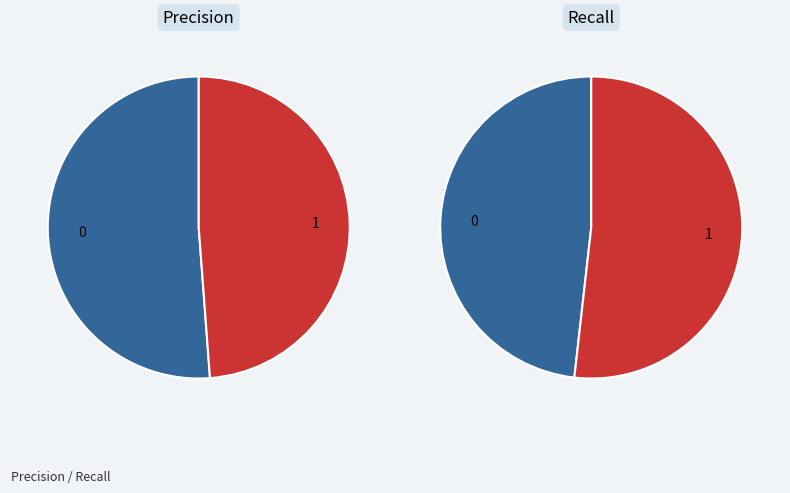

How much of the chart is everything except 1?

51.2%